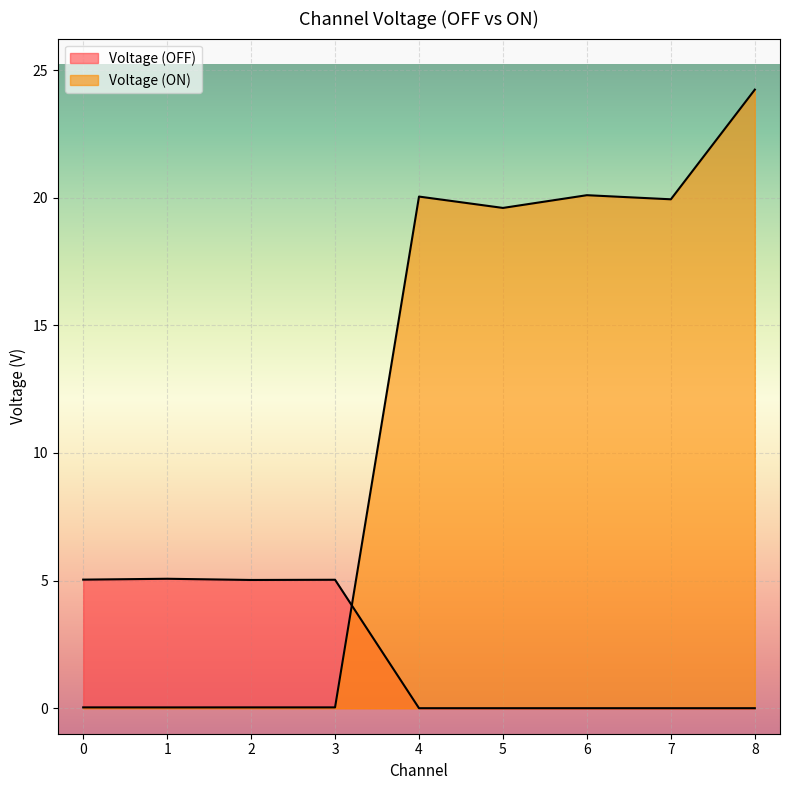

What is the spread (max minus min) of values at 3?

5.0